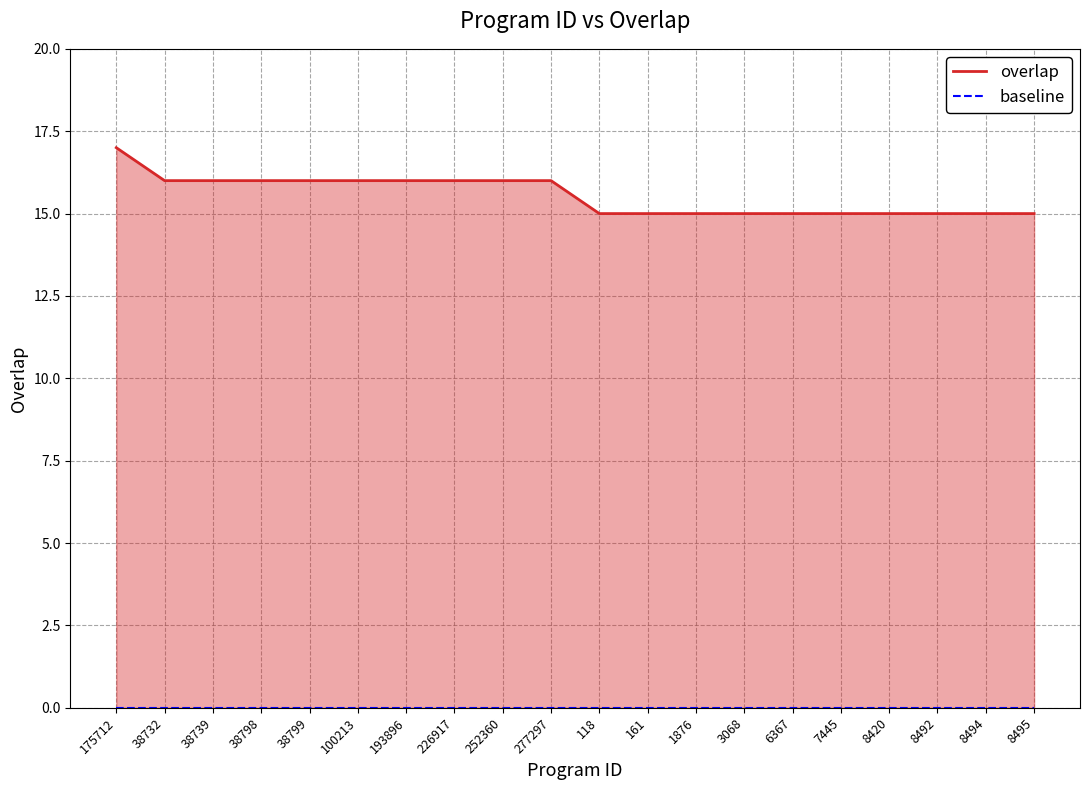

What is the spread (max minus min) of values at 1876?

15